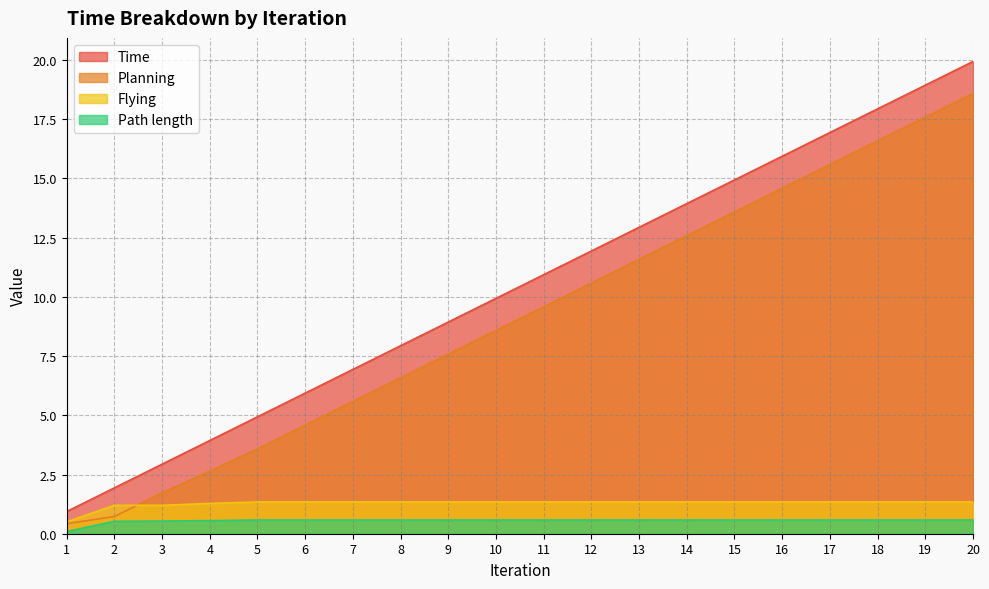

What is the average value of the Path length series?

0.5